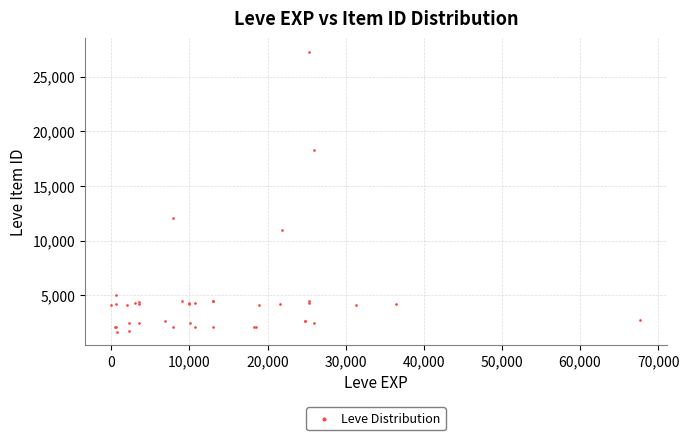

What Y value in the scatter plot is closest to 14448?

12018